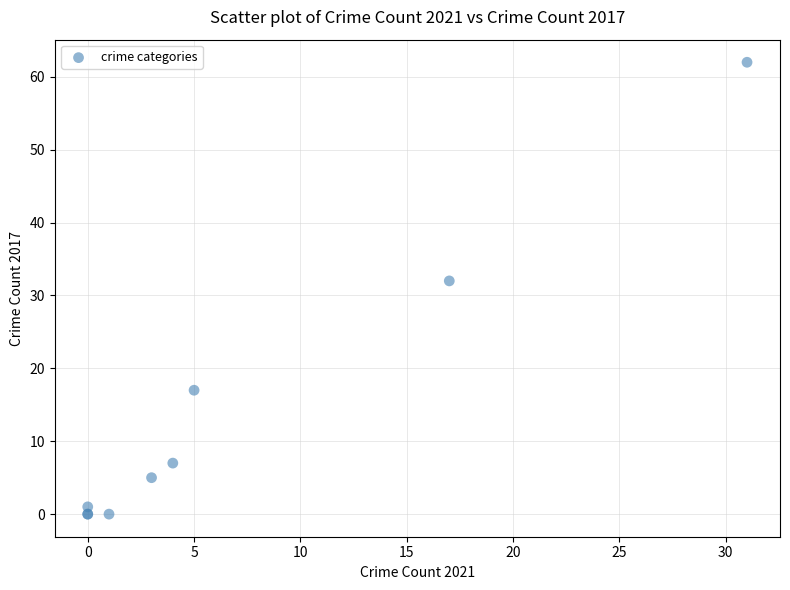

What Y value in the scatter plot is closest to 31?

32